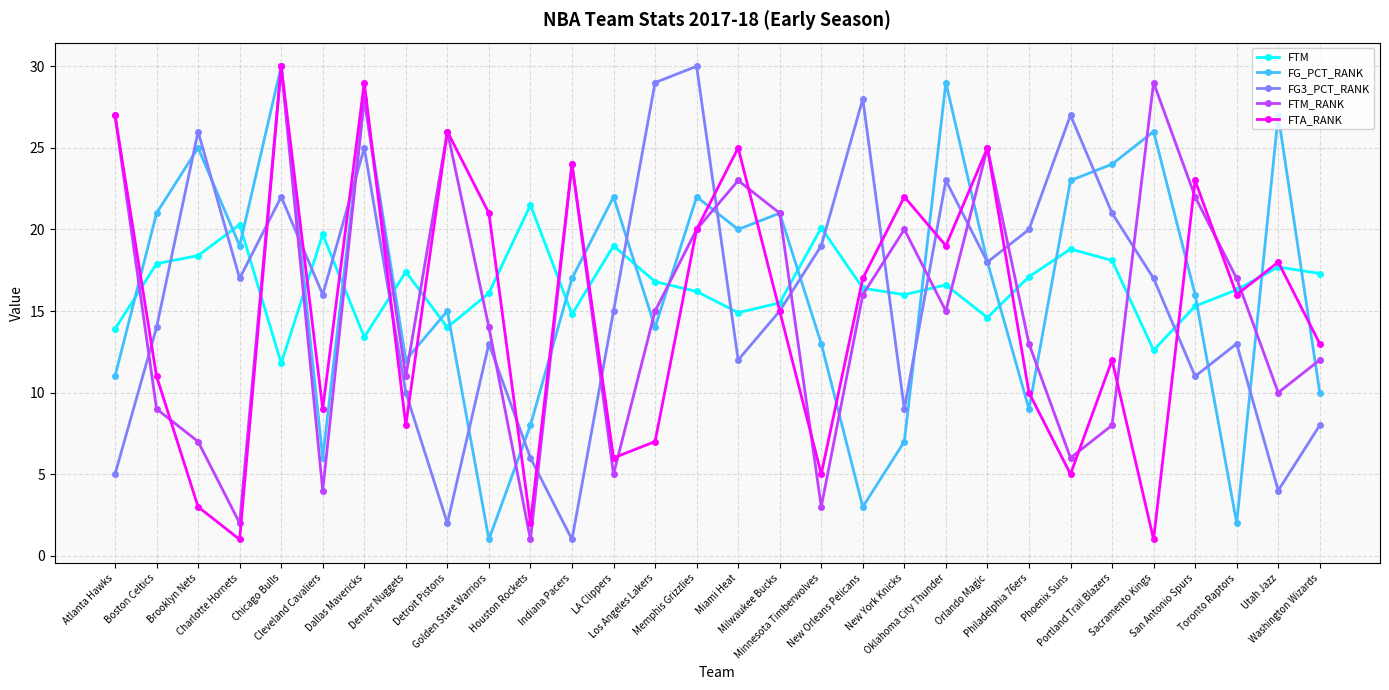

At which category does FTA_RANK reach its first local valley?

Charlotte Hornets